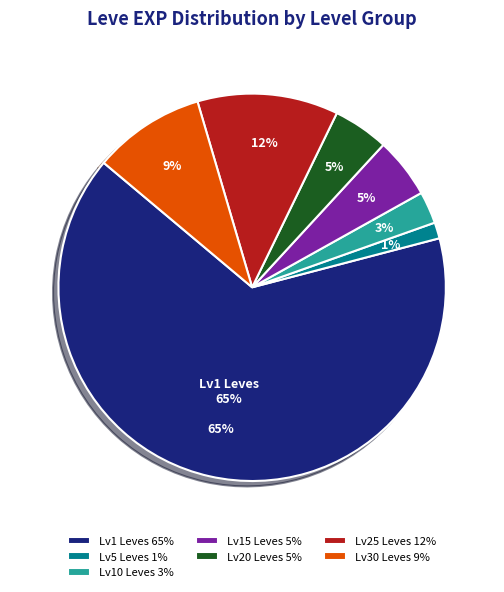

Does Bronze Plate represent more than half of the total?

No